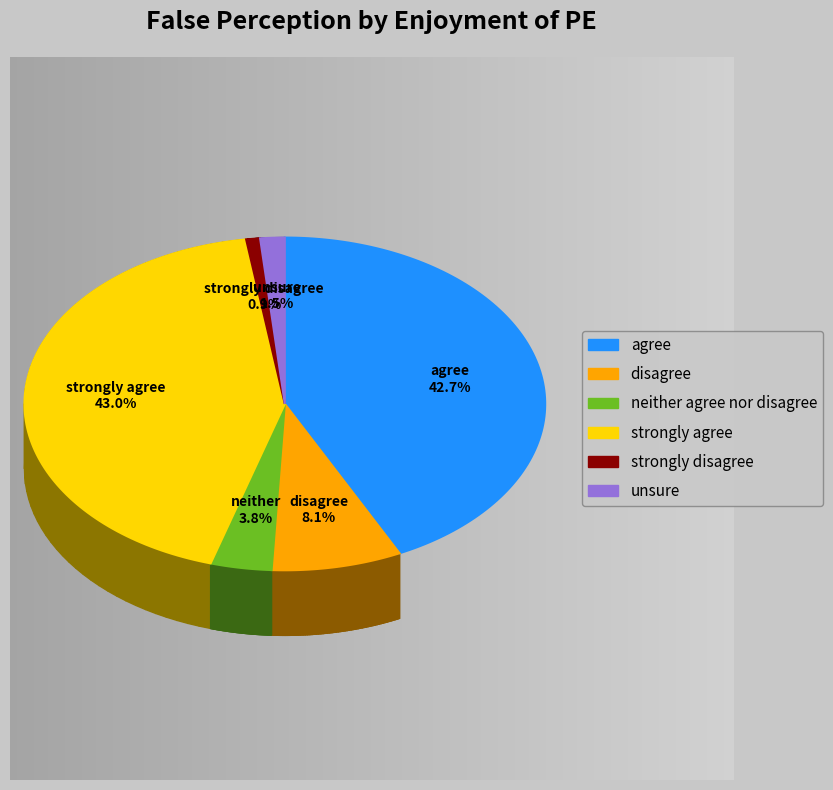

True or false: neither agree nor disagree accounts for 1% of the total.

False